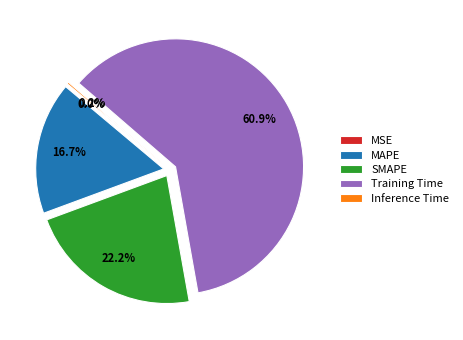

To the nearest percent, what is the average slice percentage?

20%